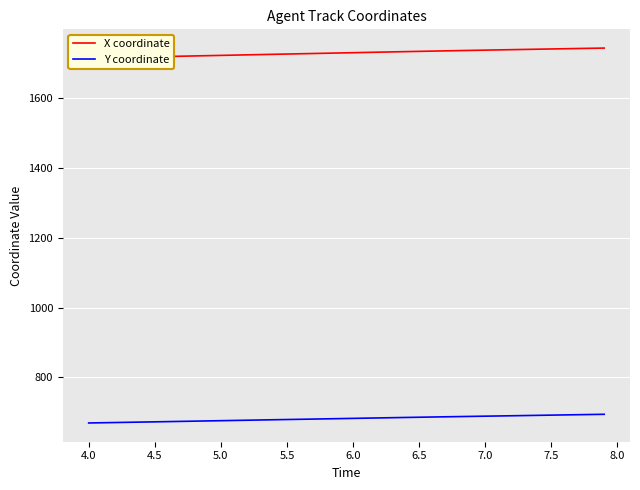

True or false: Y coordinate and X coordinate cross at least once.

False